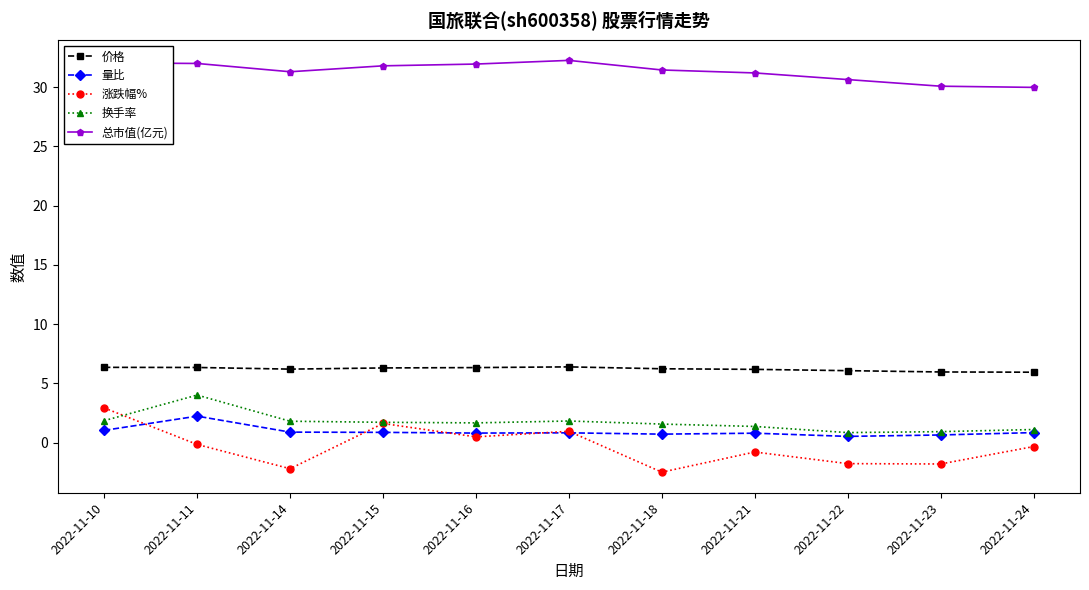

True or false: 总市值(亿元) has a value of 31.8 at 2022-11-15.

True